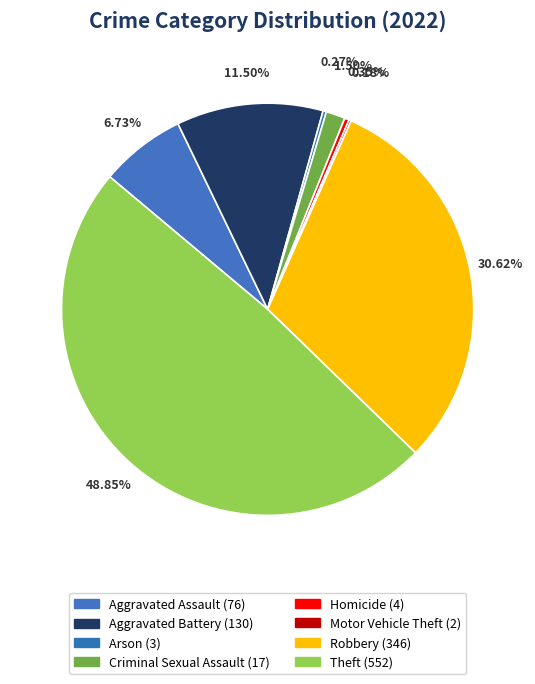

What is the largest slice in the pie chart?

Theft